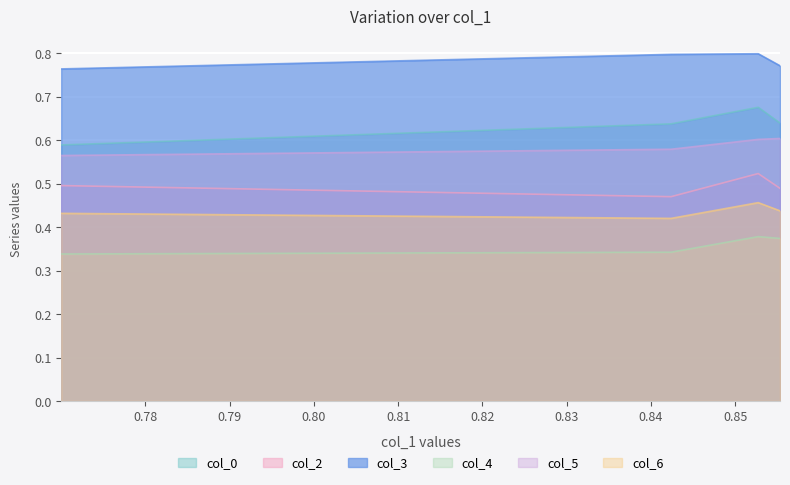

True or false: col_4 and col_5 cross at least once.

False